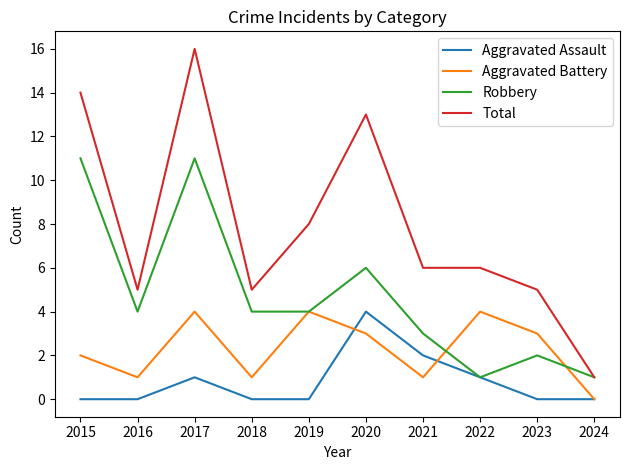

True or false: Aggravated Battery and Total intersect in this chart.

False